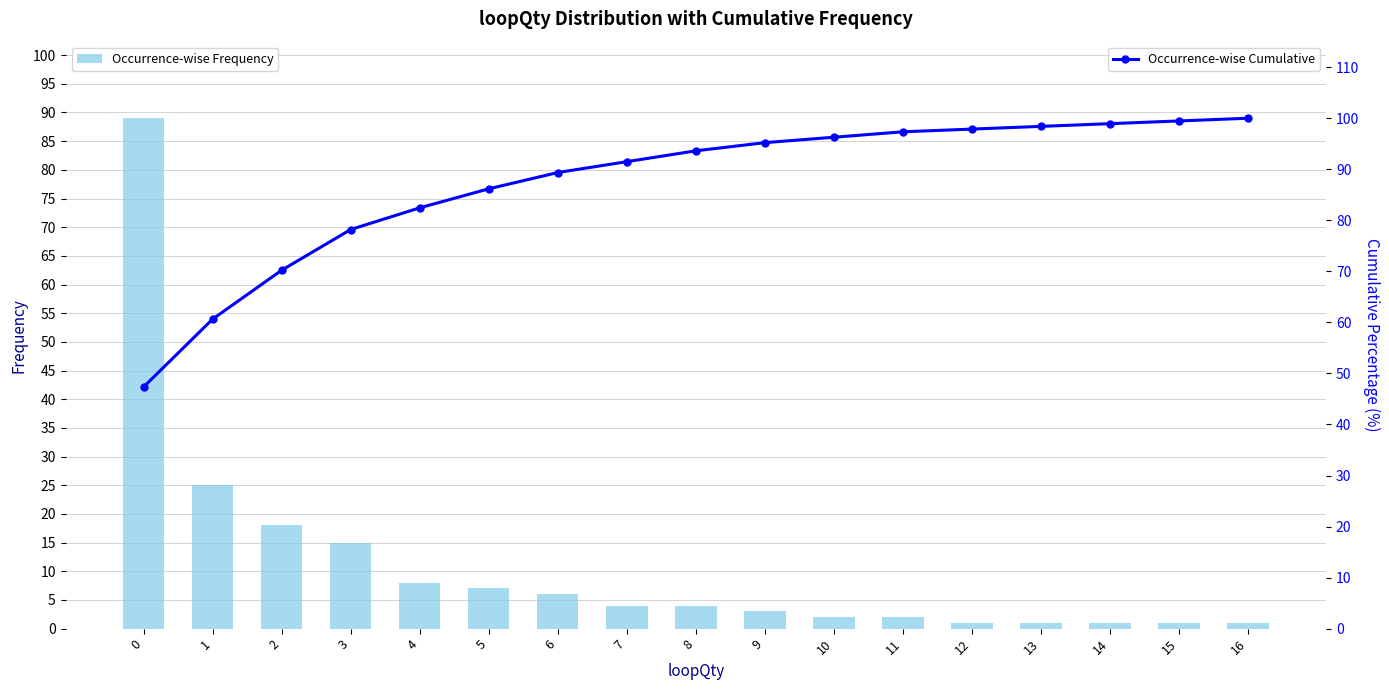

Reading left to right, list all the values displayed in this chart.

Occurrence-wise Frequency: 0=89.0	1=25.0	2=18.0	3=15.0	4=8.0	5=7.0	6=6.0	7=4.0	8=4.0	9=3.0	10=2.0	11=2.0	12=1.0	13=1.0	14=1.0	15=1.0	16=1.0
Occurrence-wise Cumulative: 0=47.3	1=60.6	2=70.2	3=78.2	4=82.4	5=86.2	6=89.4	7=91.5	8=93.6	9=95.2	10=96.3	11=97.3	12=97.9	13=98.4	14=98.9	15=99.5	16=100.0